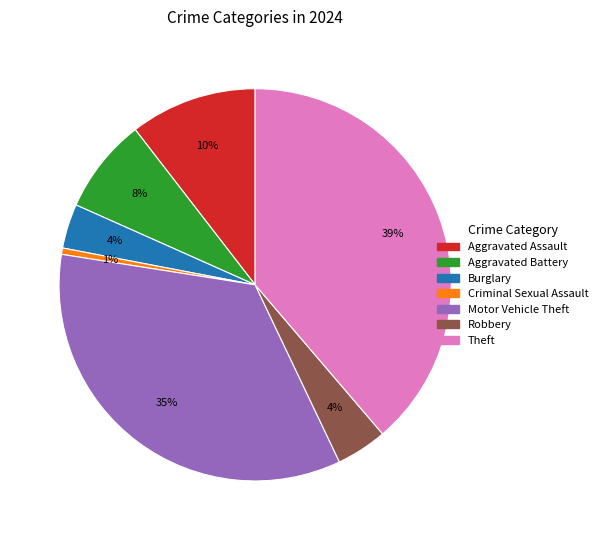

Is it true that Aggravated Battery is 8% of the pie?

True